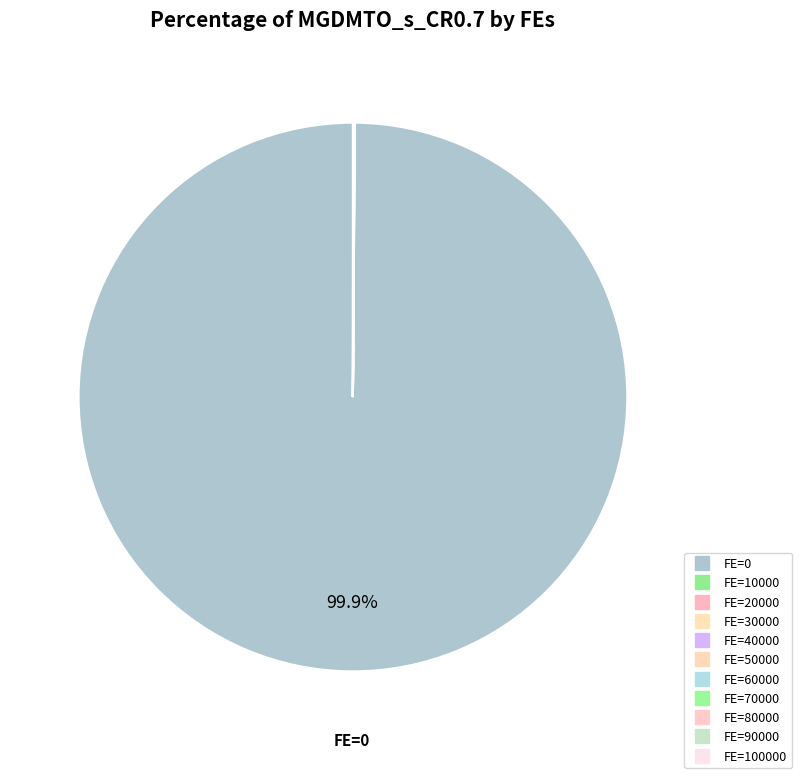

Rank the categories by value from highest to lowest.

0, 10000, 20000, 30000, 40000, 50000, 60000, 70000, 80000, 90000, 100000